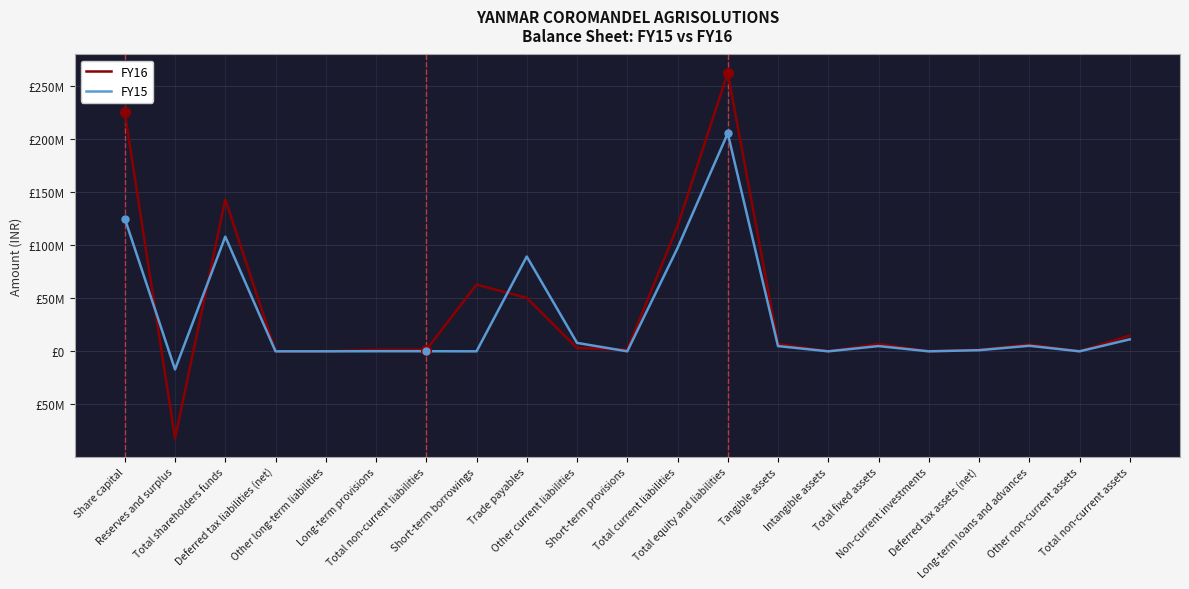

What are all the series names shown in the legend?

FY16, FY15